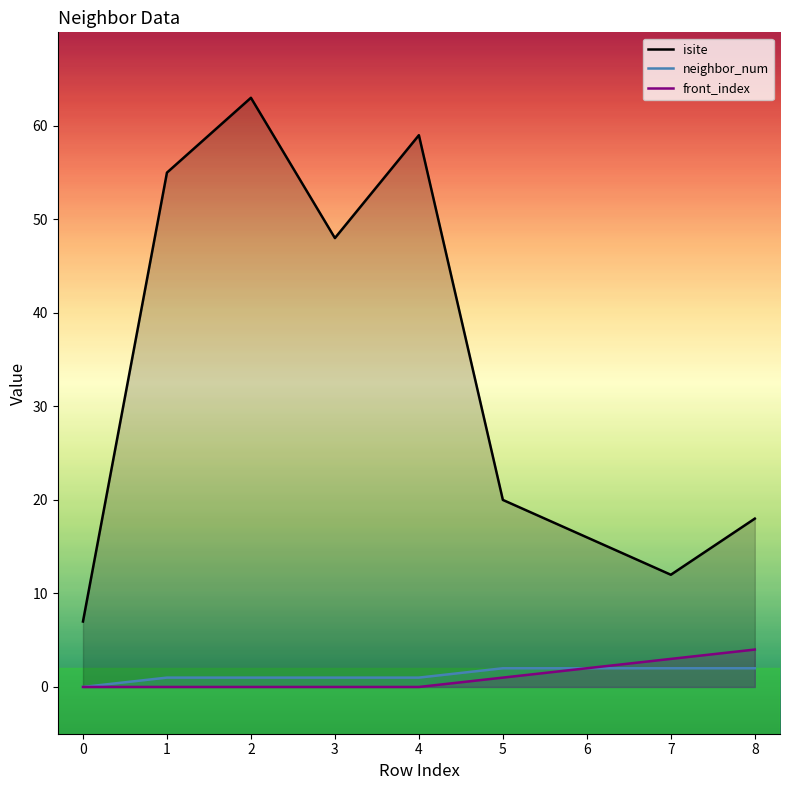

True or false: front_index and isite intersect in this chart.

False